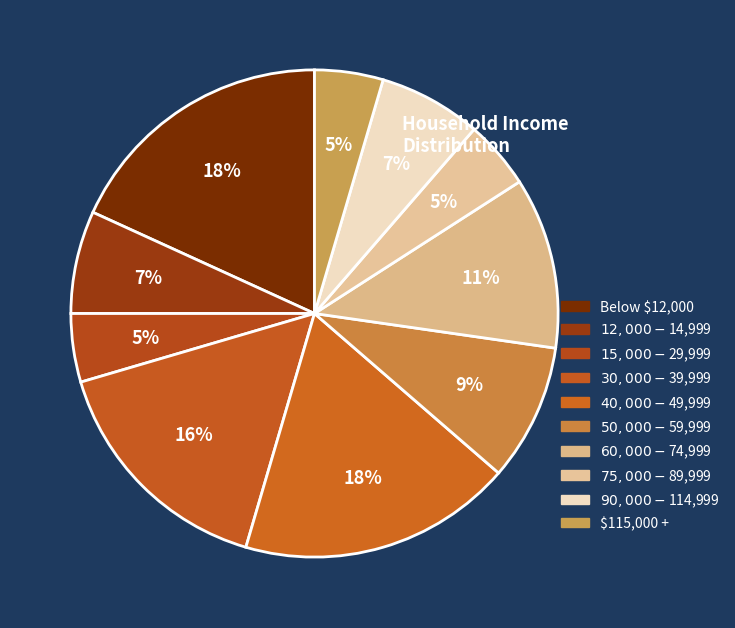

How many slices are in this pie chart?

10